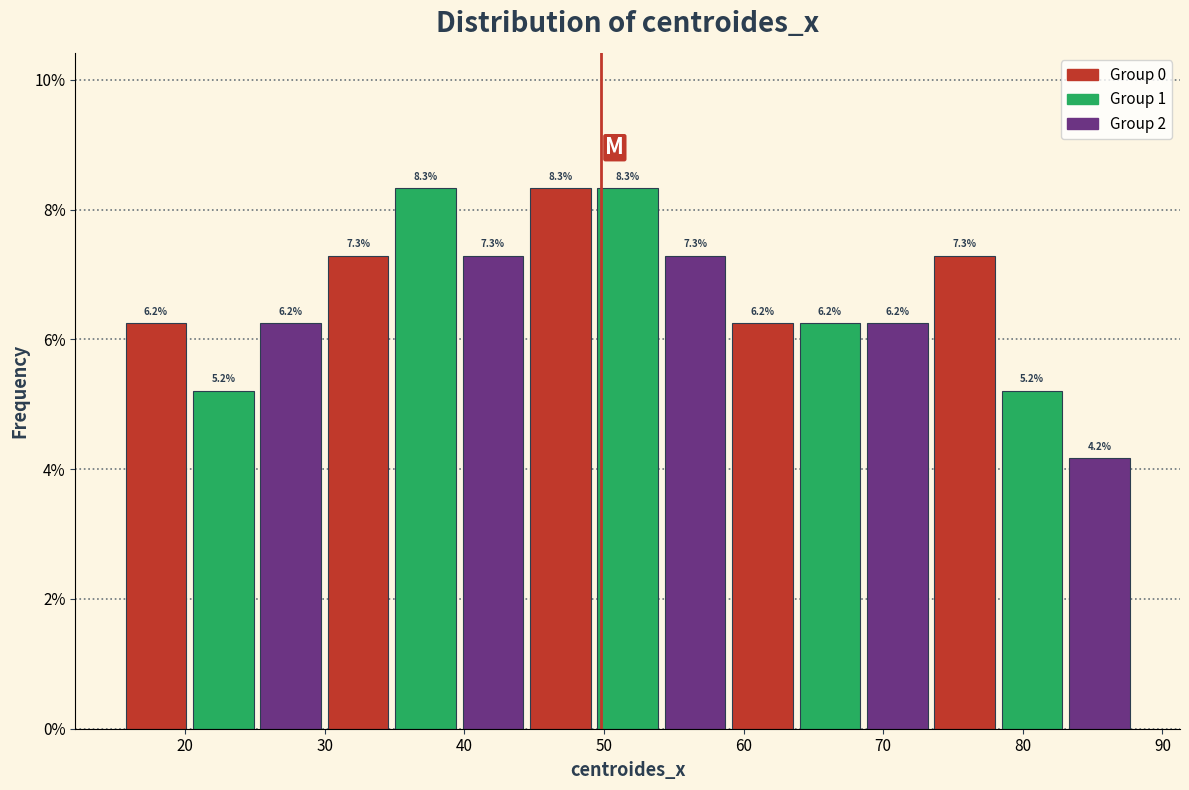

How tall is the bar that spans 20 to 25 on the x-axis? The bar edges are not printed on the chart, so give them approximately, as read against the axis.

5.2